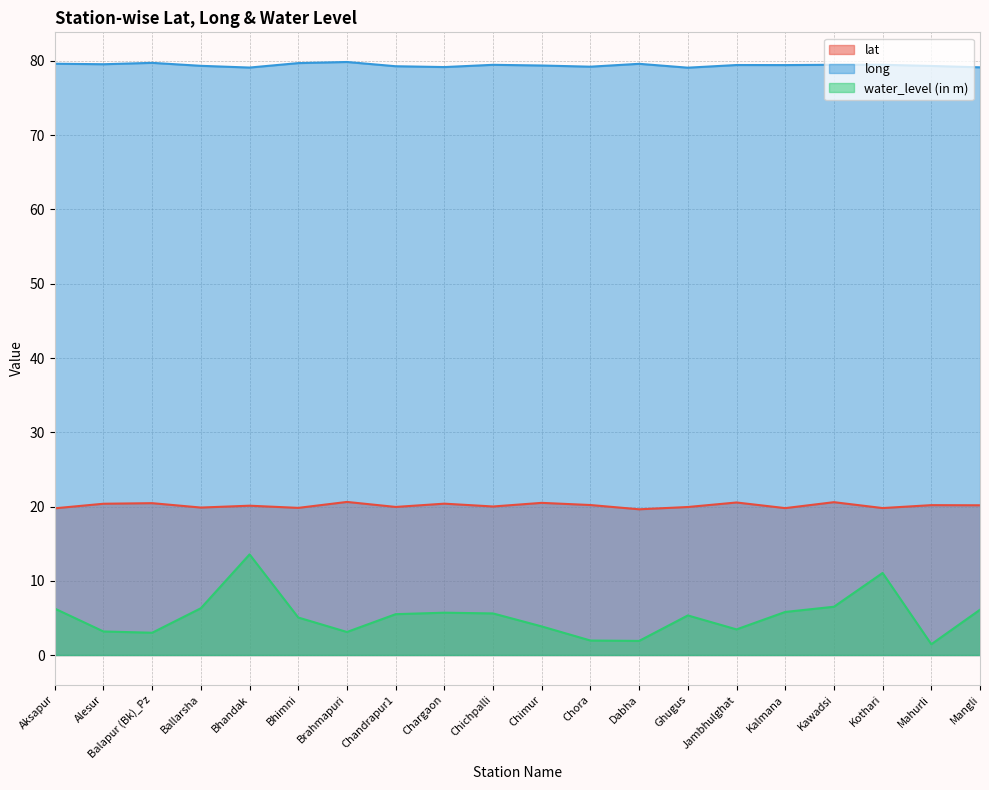

What is the label of the 1st point from the left?

Aksapur